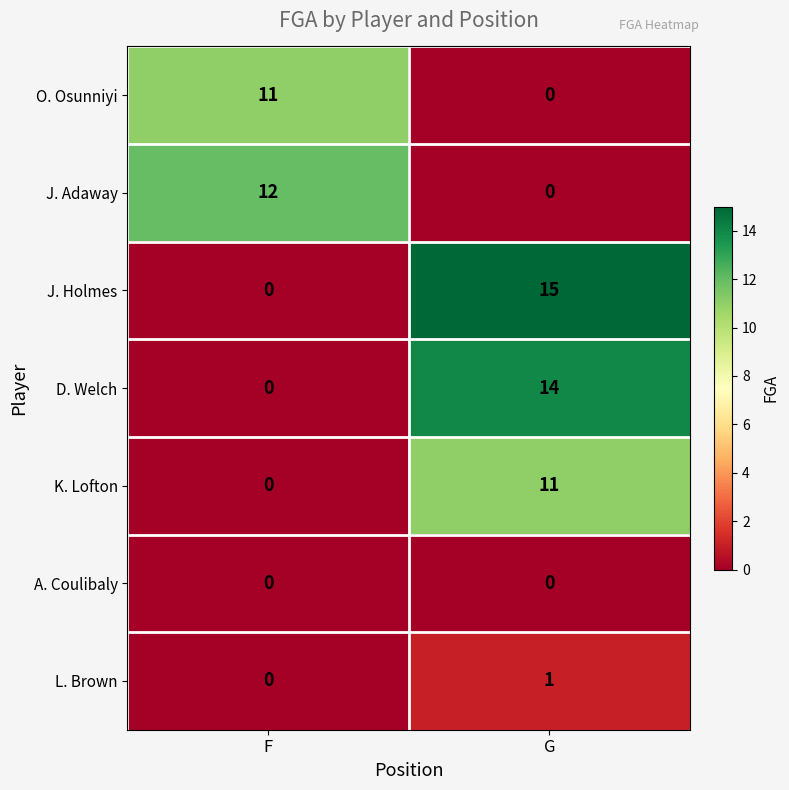

How many values in O. Osunniyi are above zero?

1